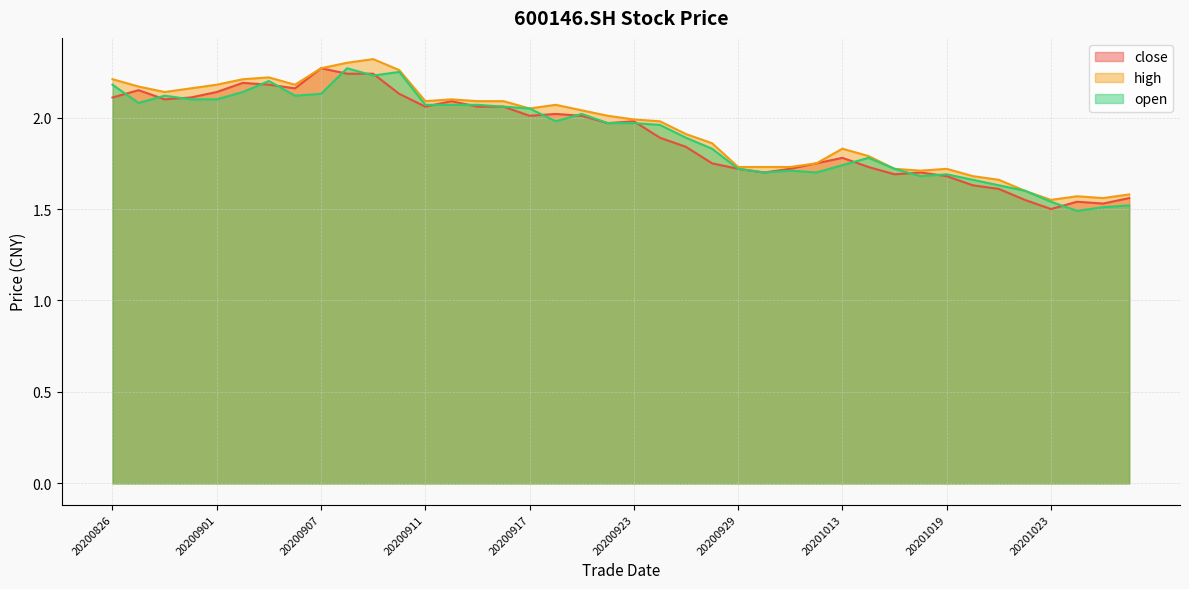

List the series in order of their peak value, highest first.

high, close, open